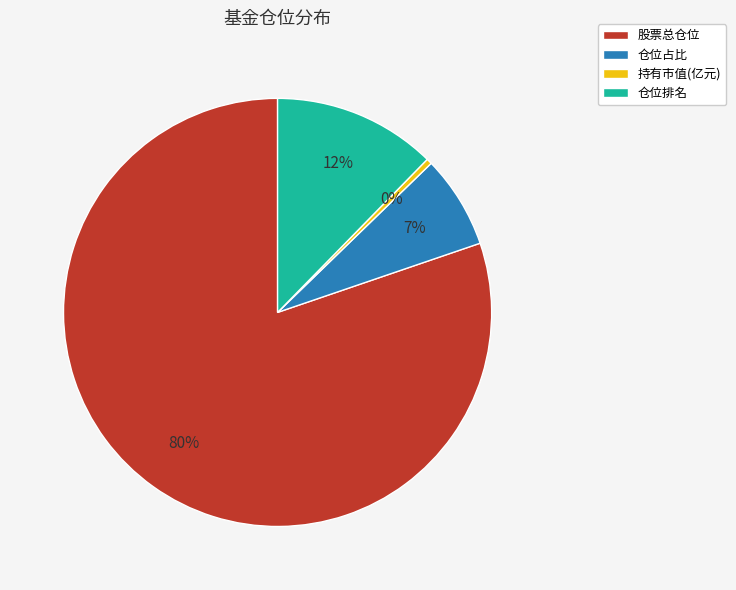

Between 仓位占比 and 股票总仓位, which is larger?

股票总仓位